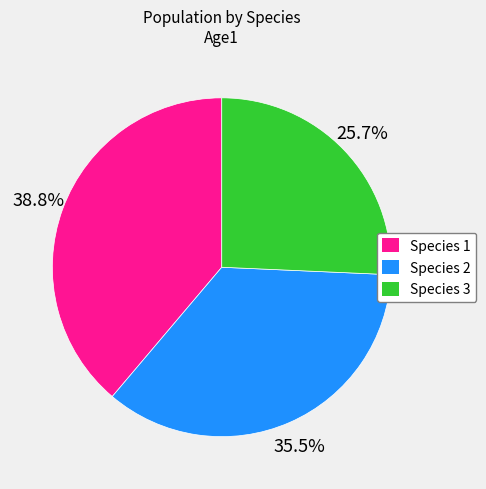

Combined, what portion of the pie is Species 1 and Species 3?

64.5%